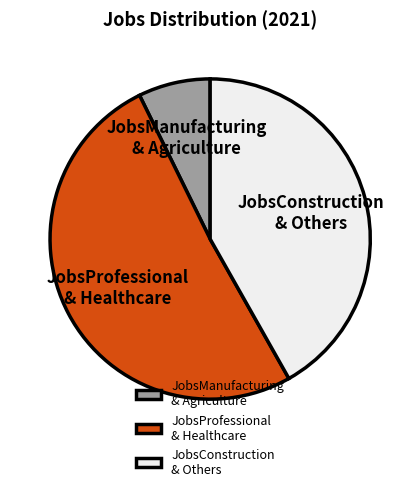

Rank the categories by value from lowest to highest.

JobsManufacturing & Agriculture, JobsConstruction & Others, JobsProfessional & Healthcare